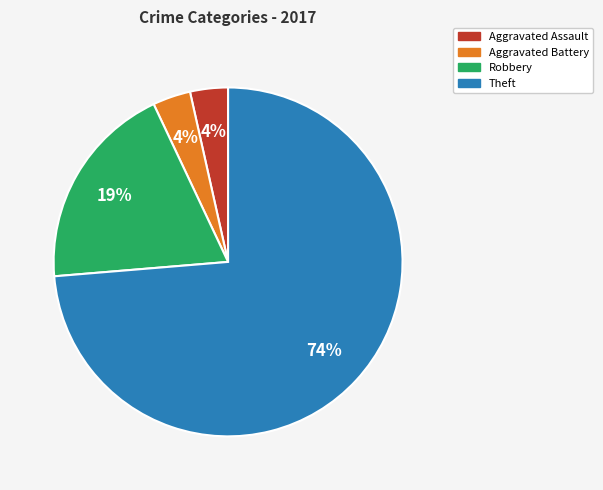

To the nearest percent, what is the average slice percentage?

25%